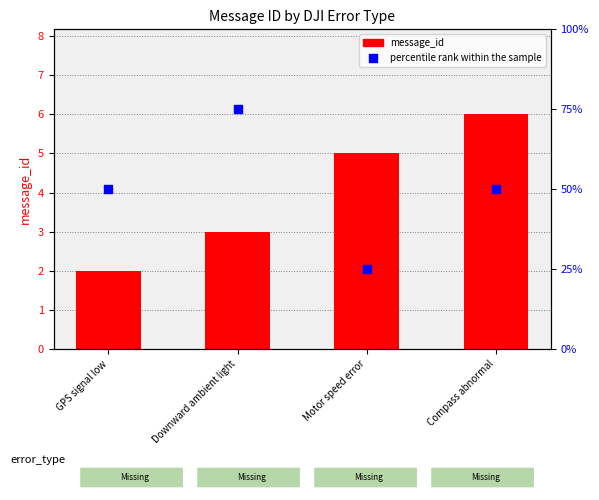

At how many categories does at least one series exceed 62?

1